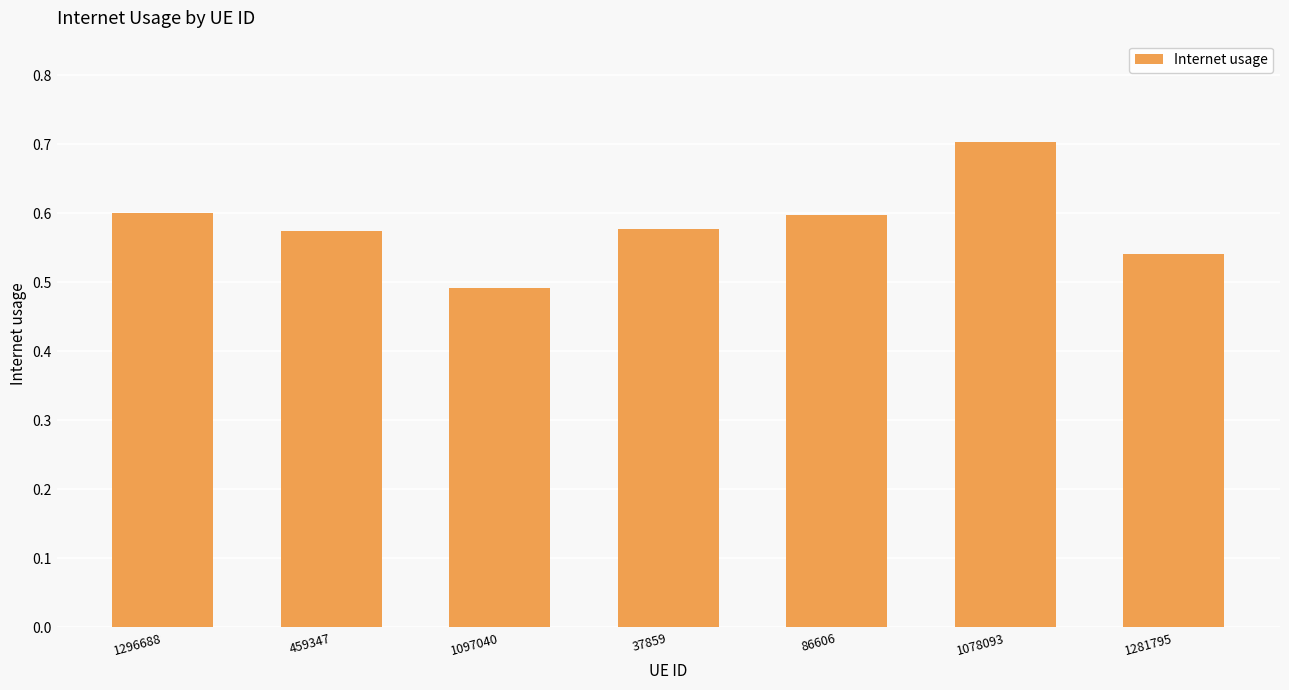

Count the values in the range 0 to 1.

7